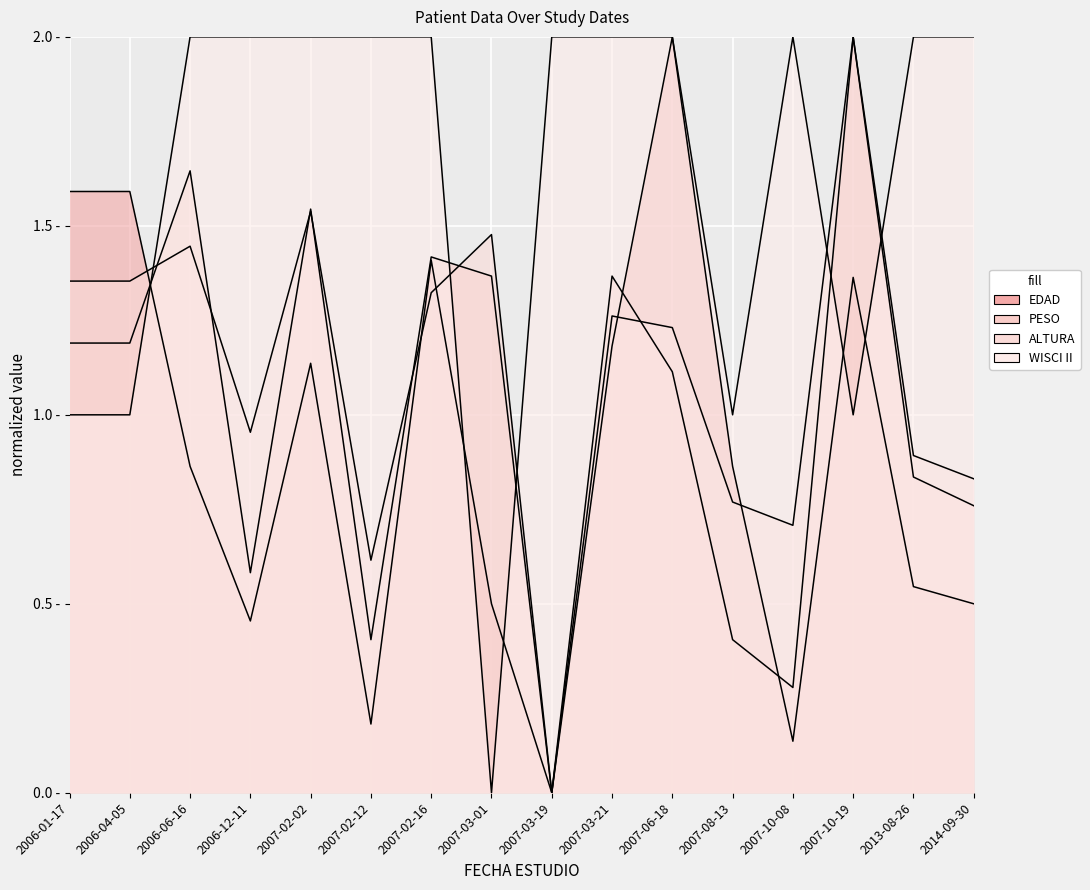

At which label does WISCI II reach its minimum?

2007-03-01